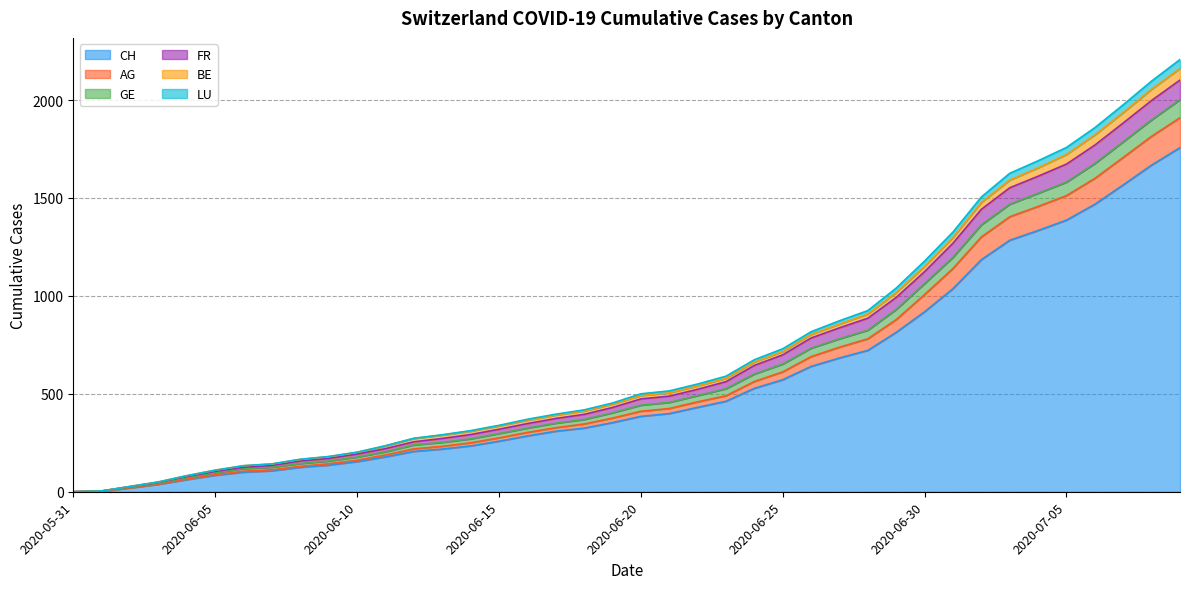

Where is GE nearest to the value 1080?

2020-06-29